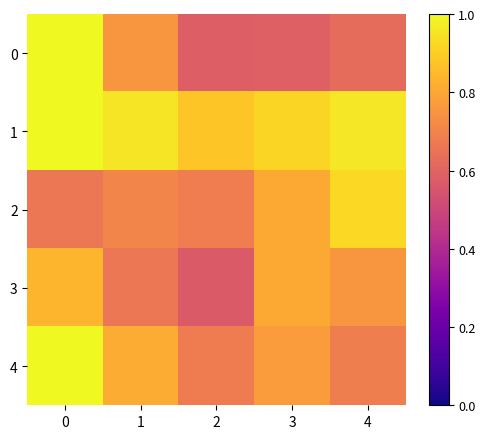

Count the number of categories in the chart.

5